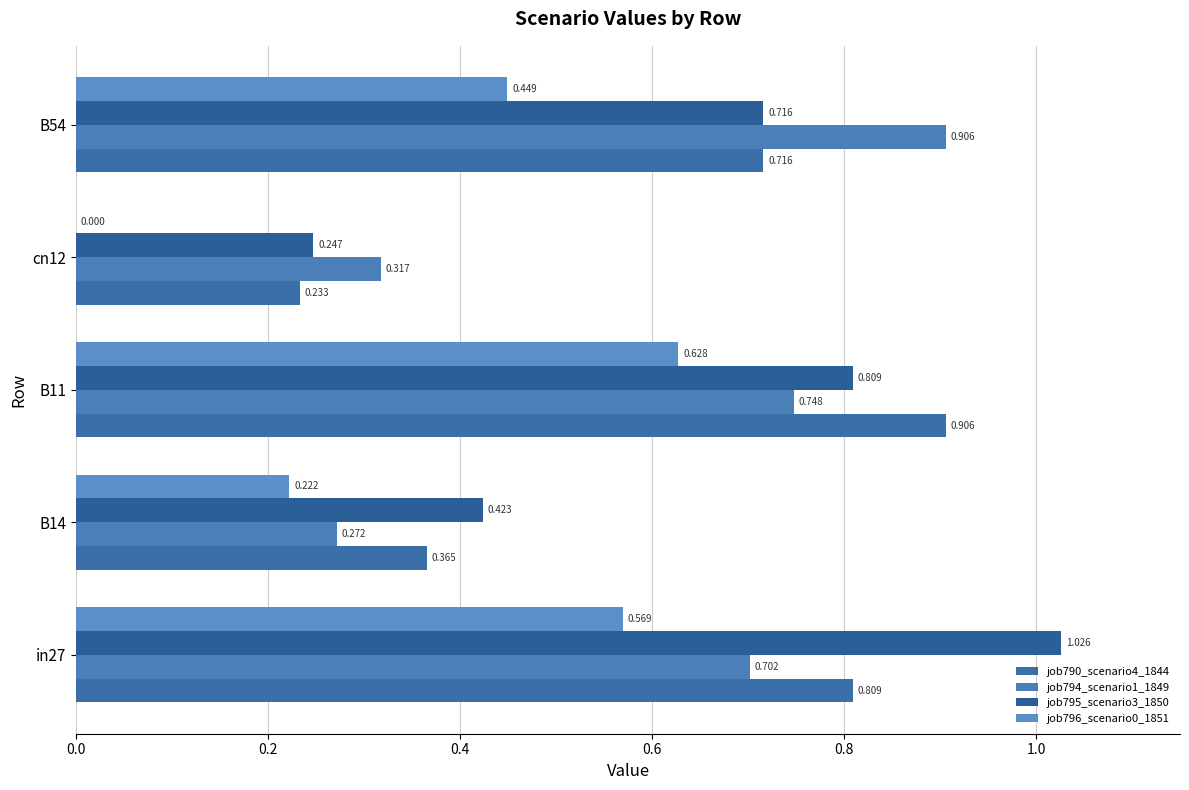

What is the difference between the maximum and minimum values in the job795_scenario3_1850 series?

0.8